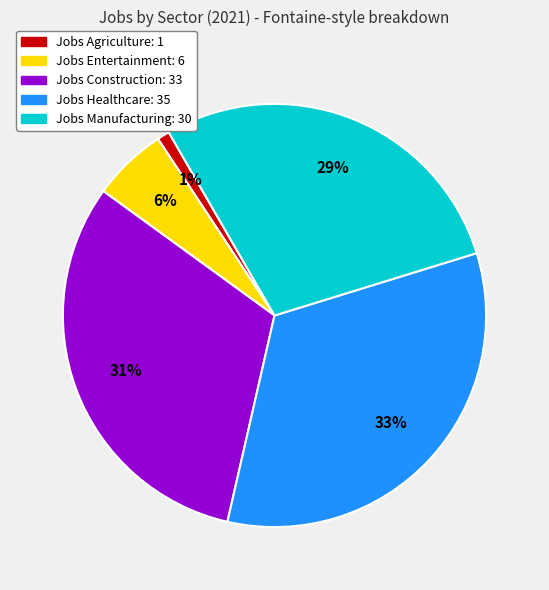

To the nearest percent, what is the average slice percentage?

20%